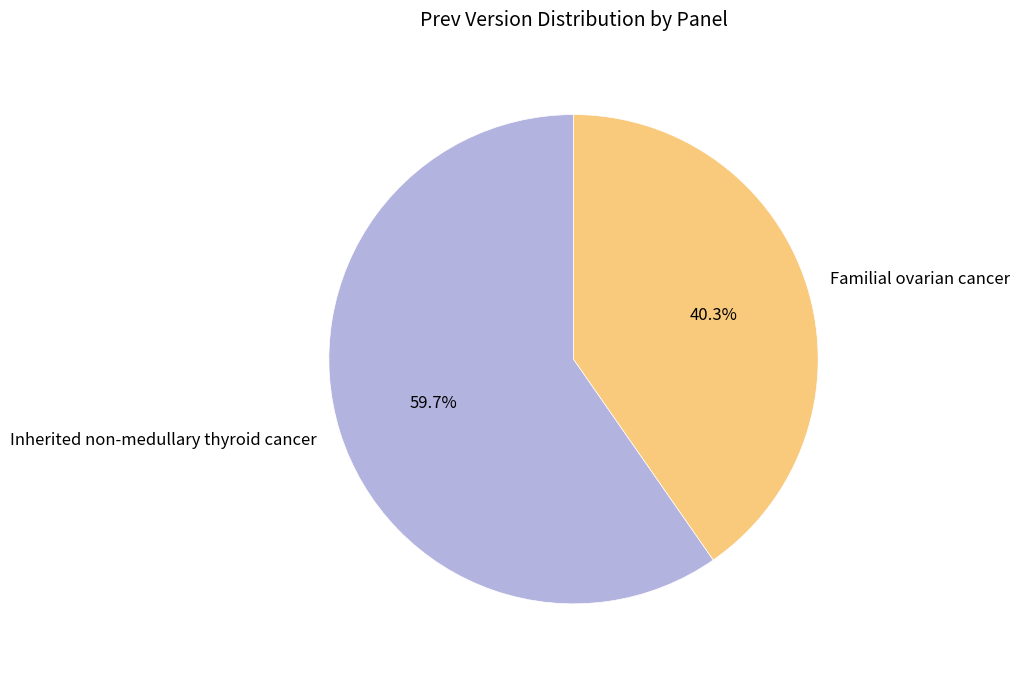

The Inherited non-medullary thyroid cancer slice represents 60% of the pie. True or false?

True